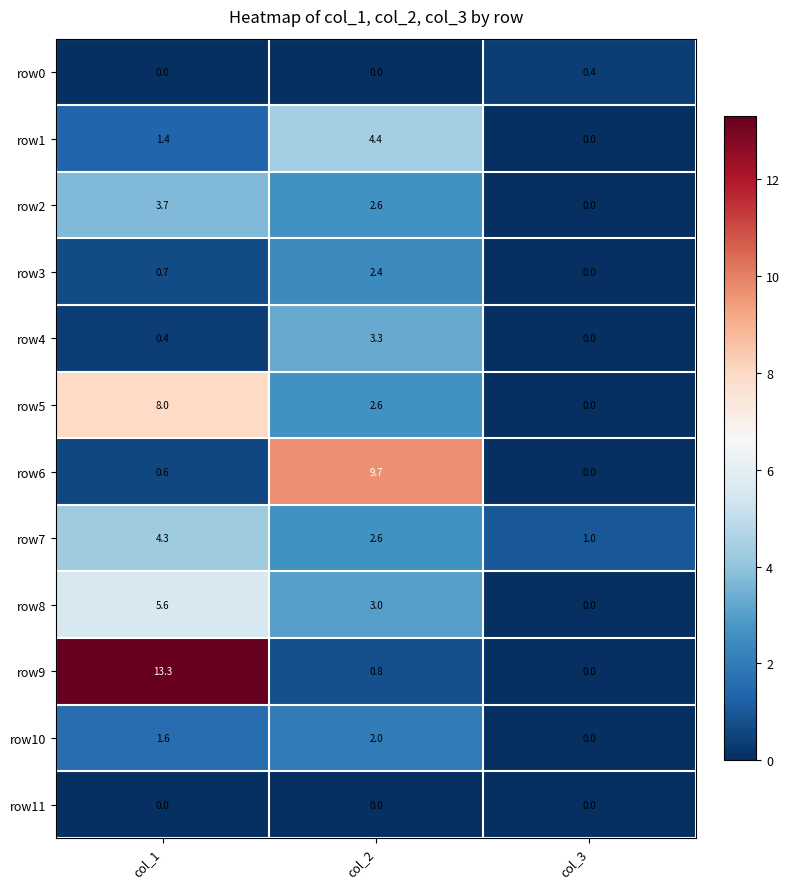

Which series has the widest spread of values?

row9